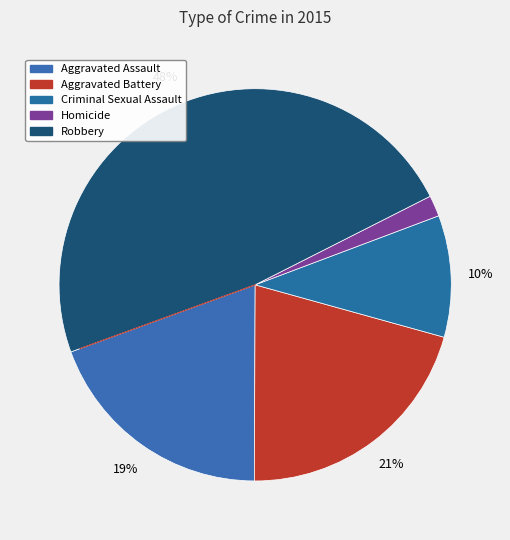

Is it true that Aggravated Battery is 21% of the pie?

True